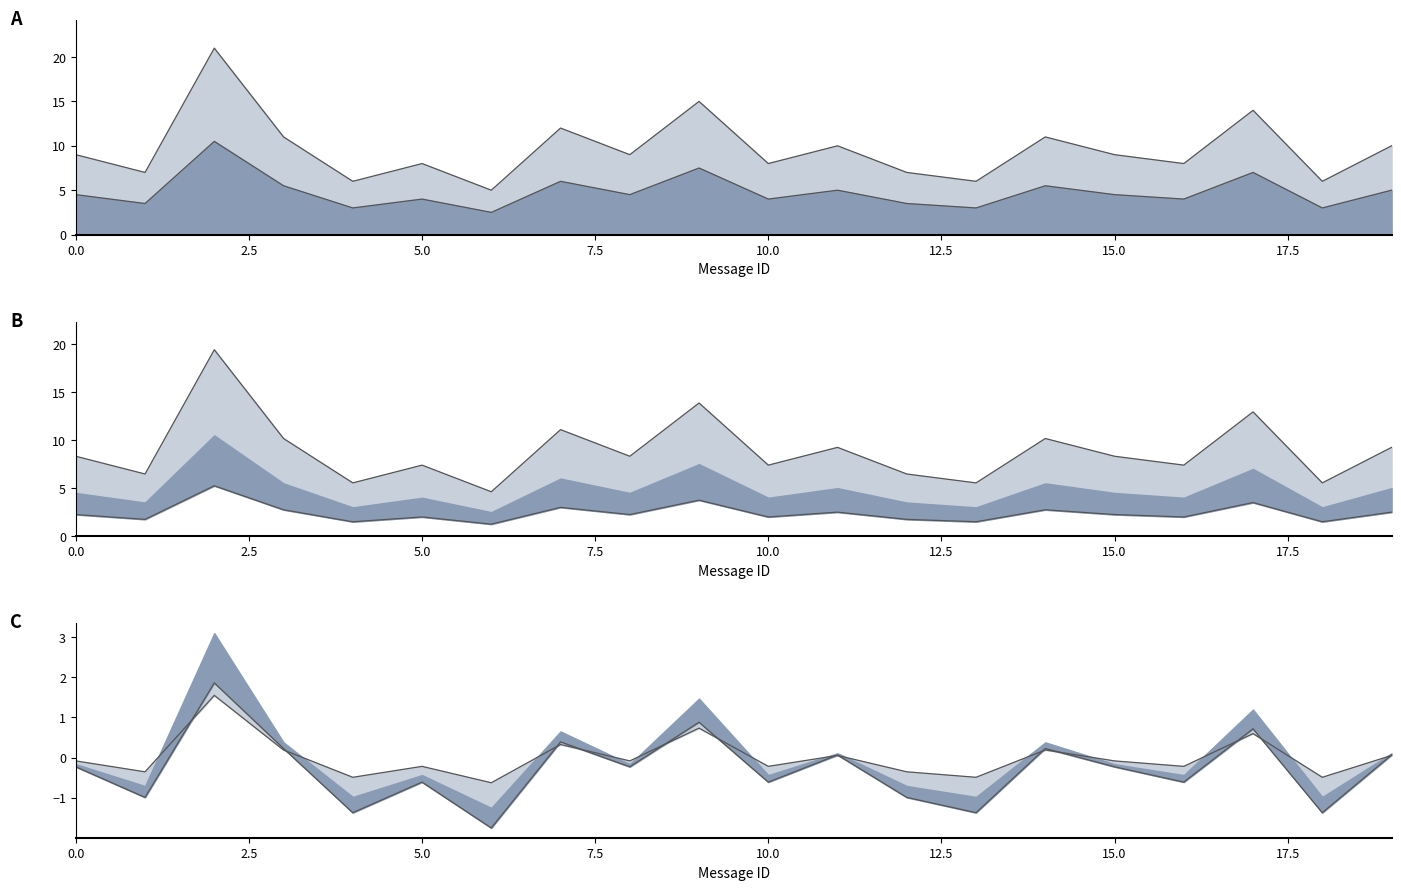

True or false: mean_token_index and max_token_index cross at least once.

False